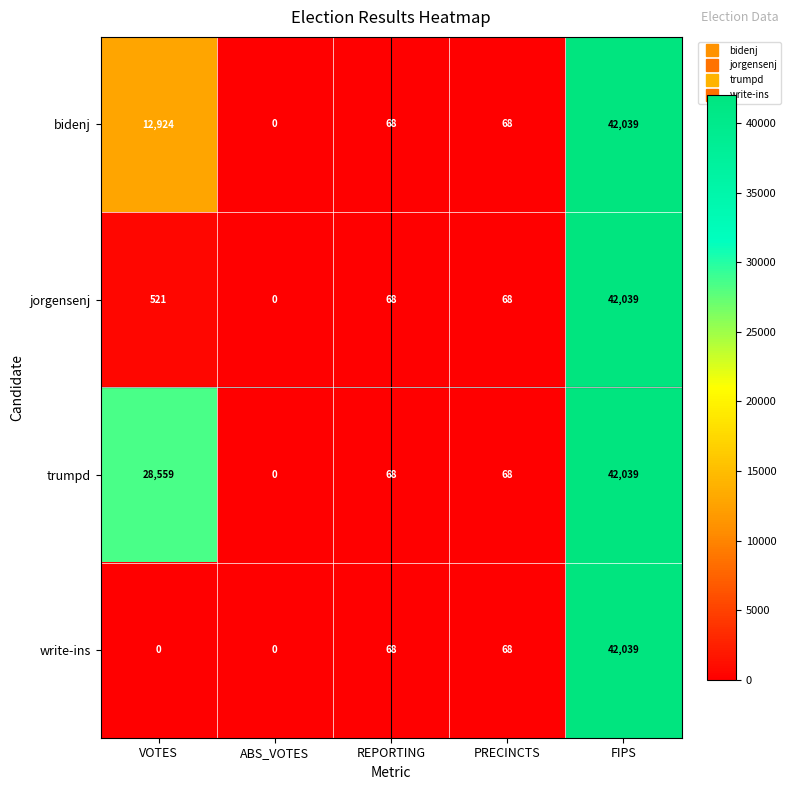

Between VOTES and PRECINCTS, which series saw the biggest shift?

trumpd